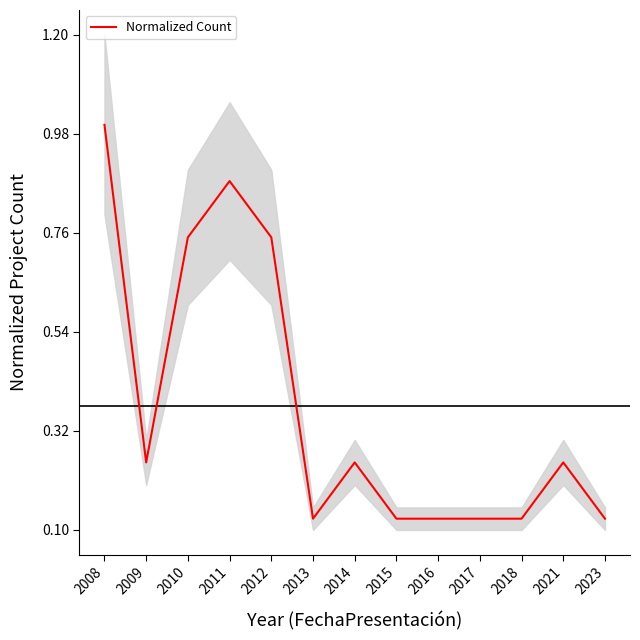

What is the change in value from 2008 to 2012?

-0.2